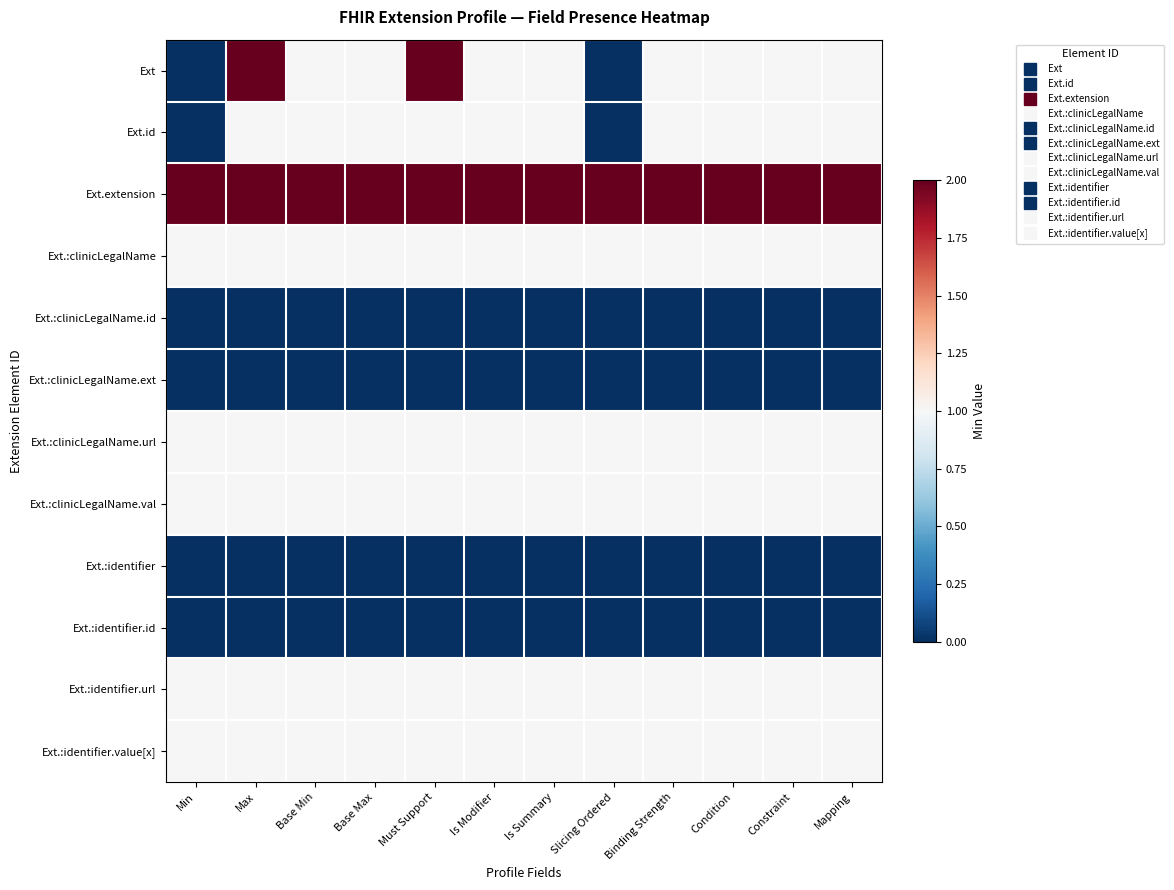

Which label corresponds to the largest value in the chart?

Max